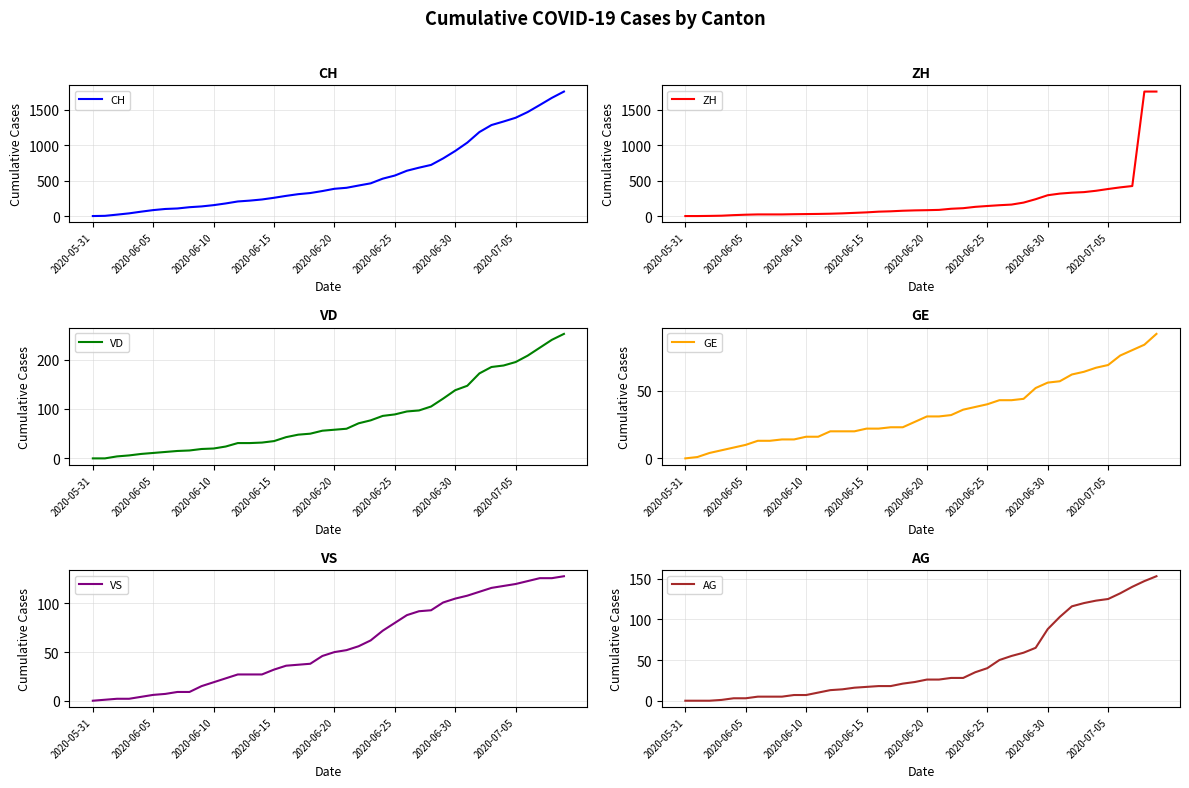

How many data points in ZH are above 83?

19